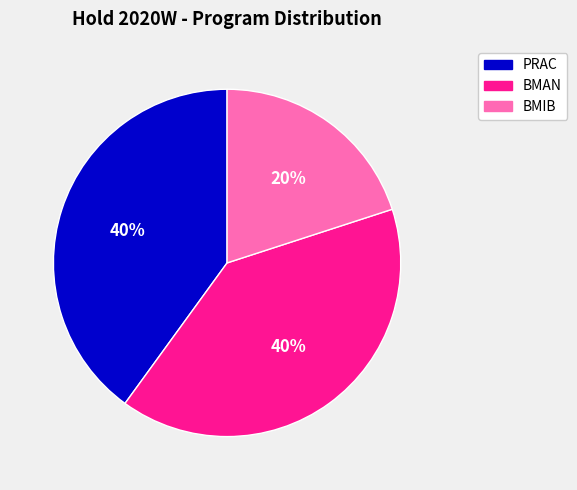

True or false: PRAC accounts for 40% of the total.

True